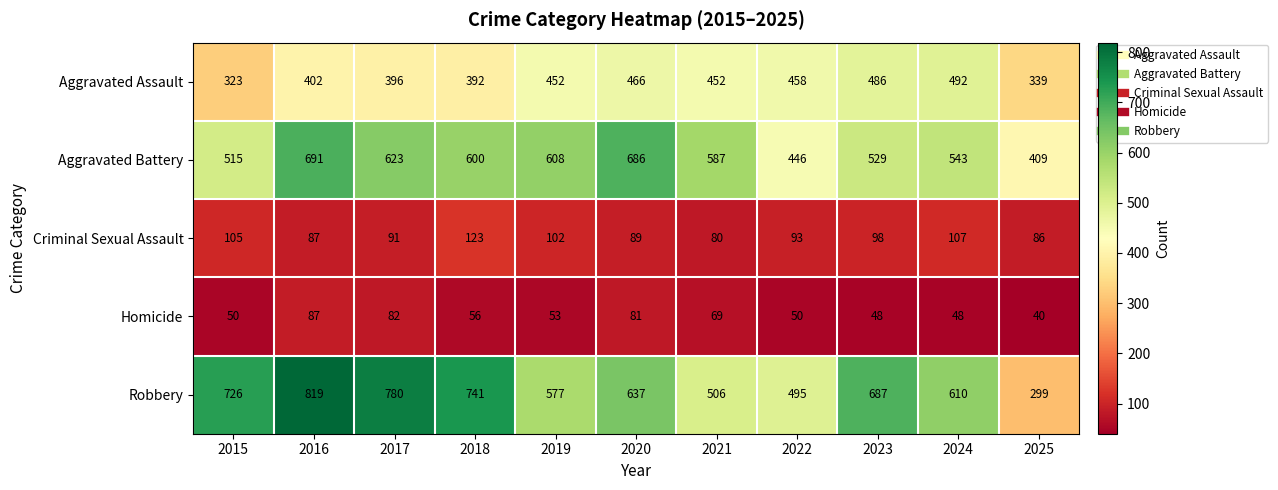

At how many categories does at least one series exceed 280?

11